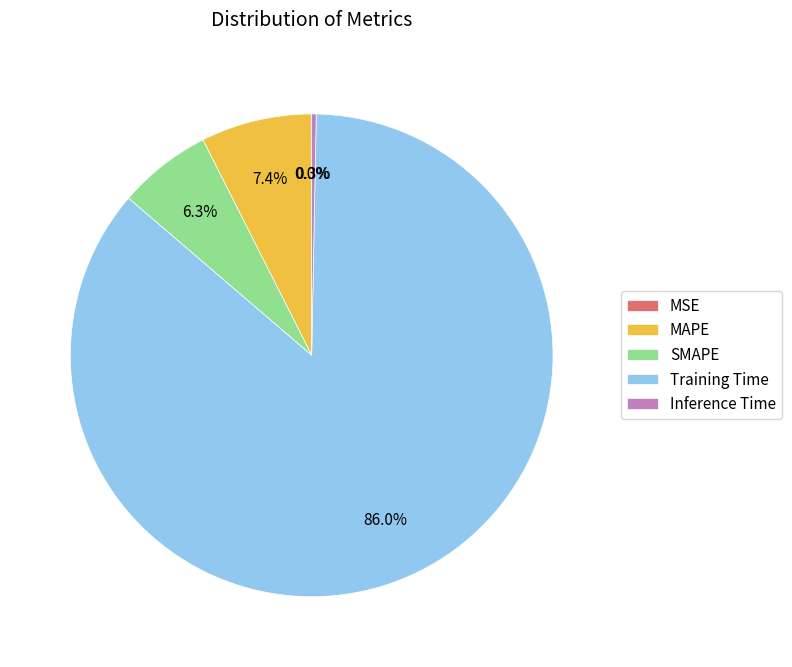

What is the majority slice?

Training Time